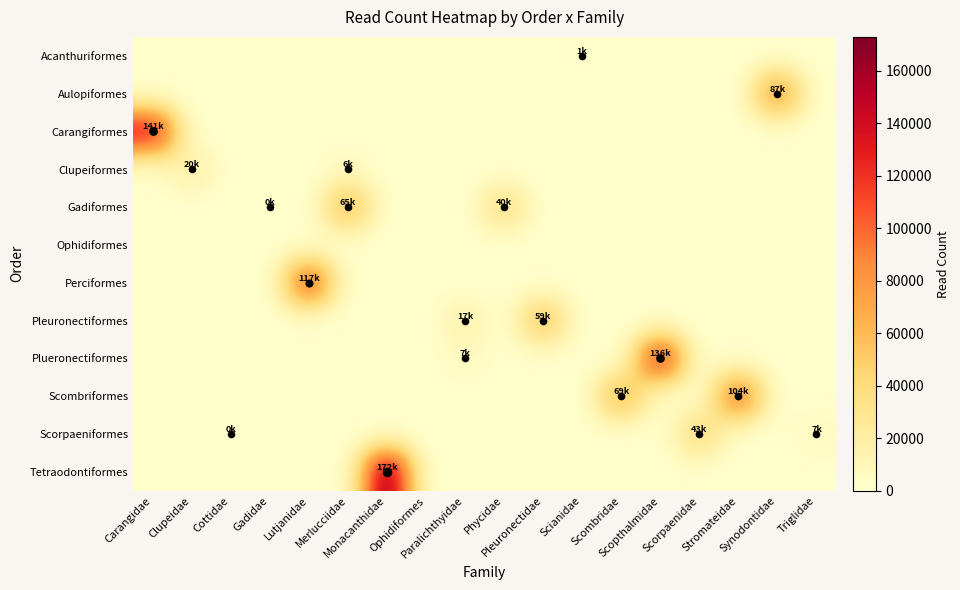

What is the spread (max minus min) of values at Cottidae?

240